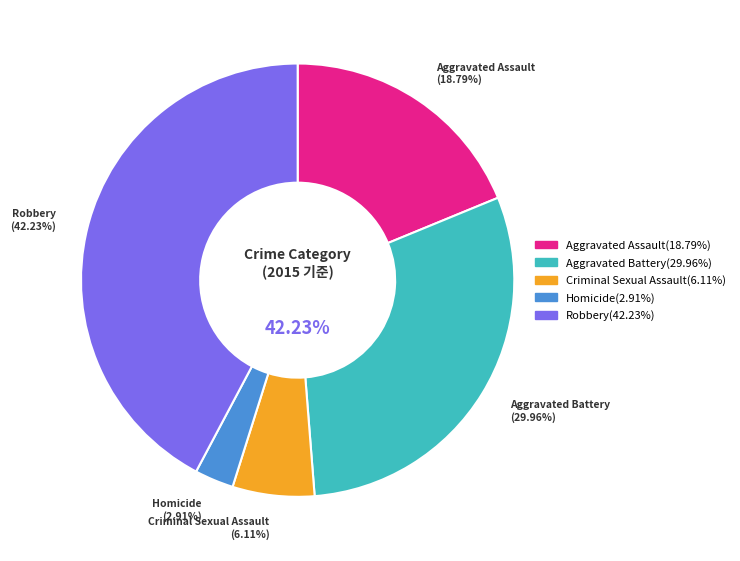

How many slices are in this pie chart?

5